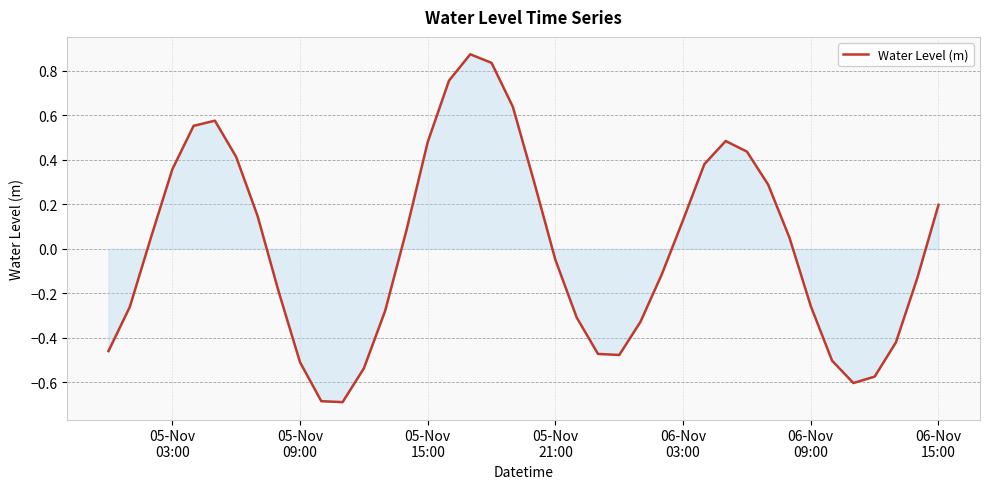

What is the difference between the second highest and minimum values?

1.5